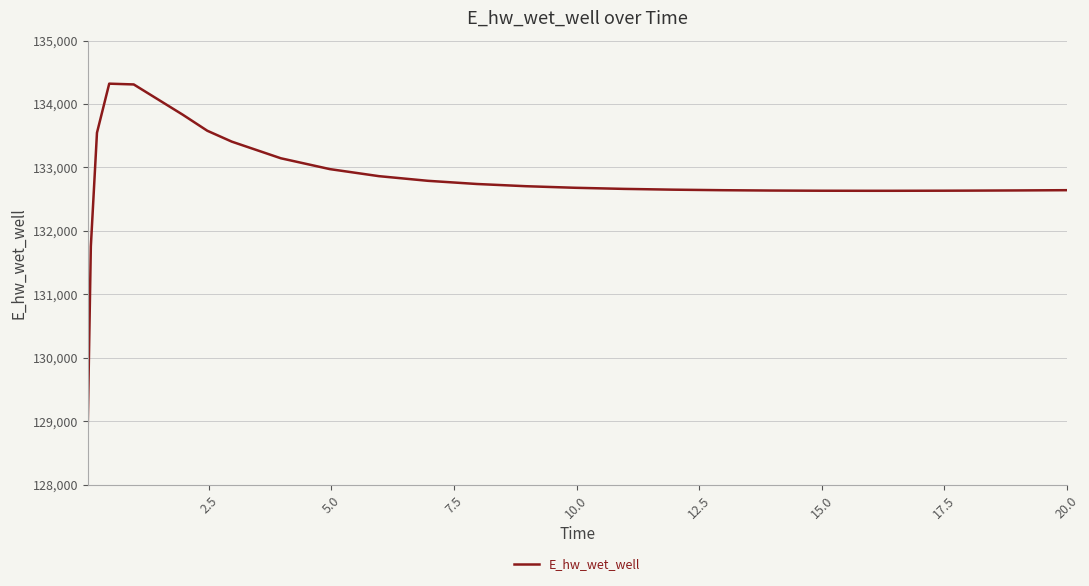

What is the difference between the second highest and minimum values?

5353.0